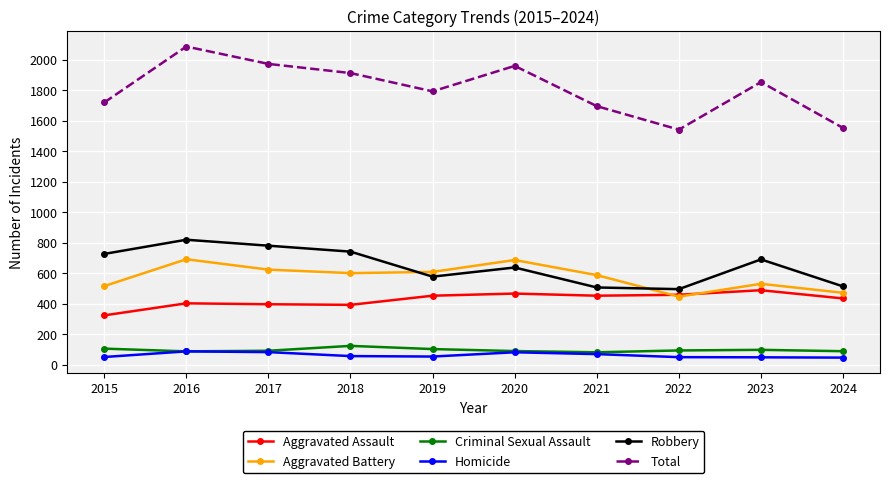

Count the number of data series in this chart.

6